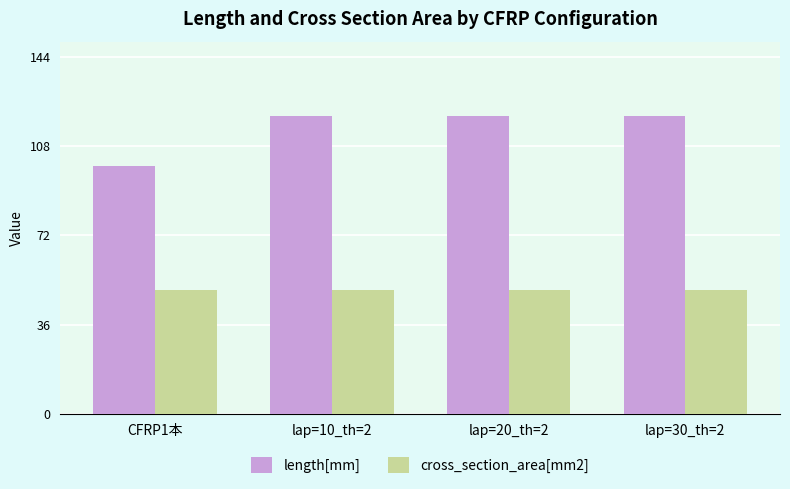

What is the highest value of the cross_section_area[mm2] series?

50